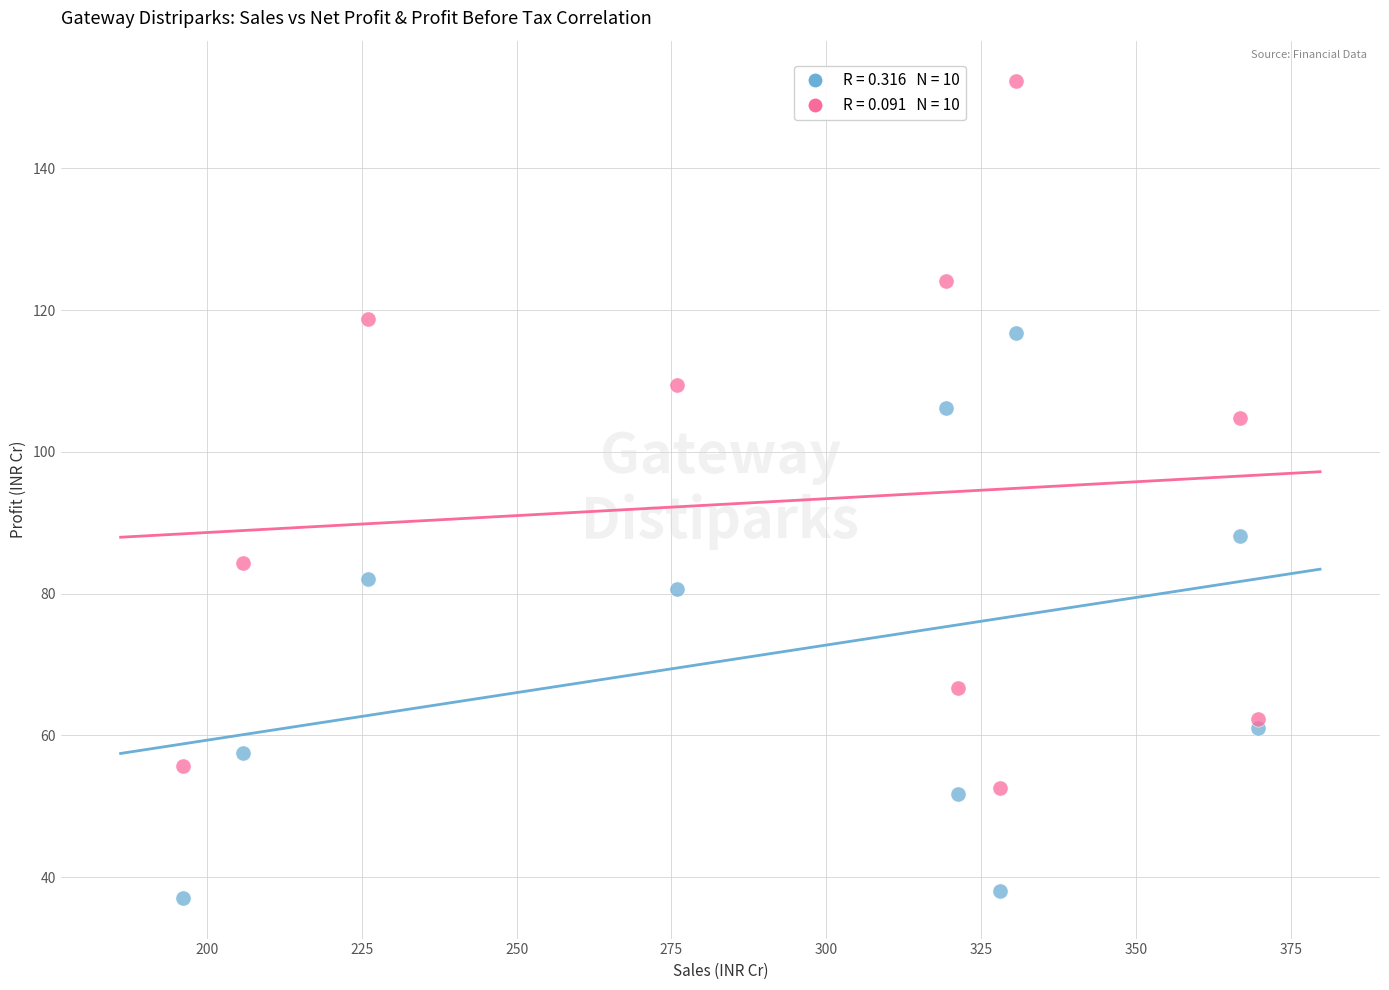

Across all data points, what is the range of Y values (max minus min)?

115.2